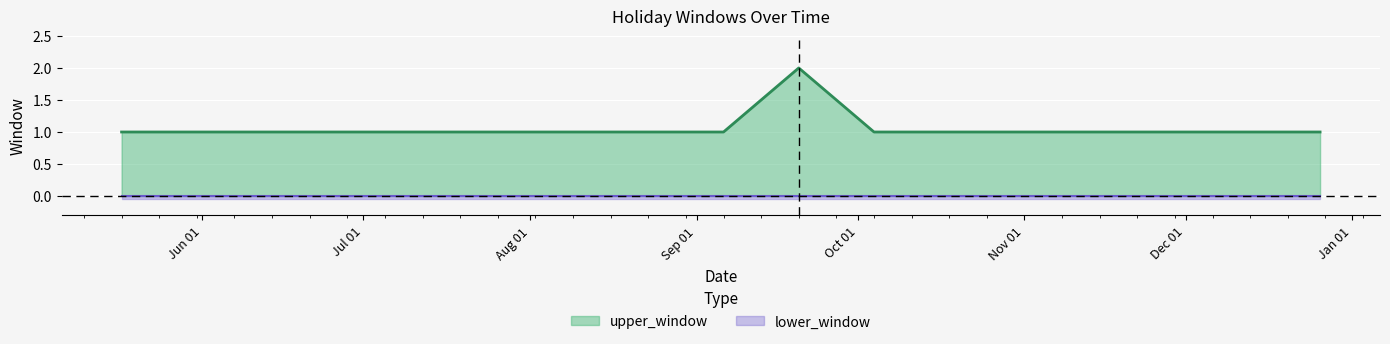

Which category has the lowest value across all series?

2022-05-17